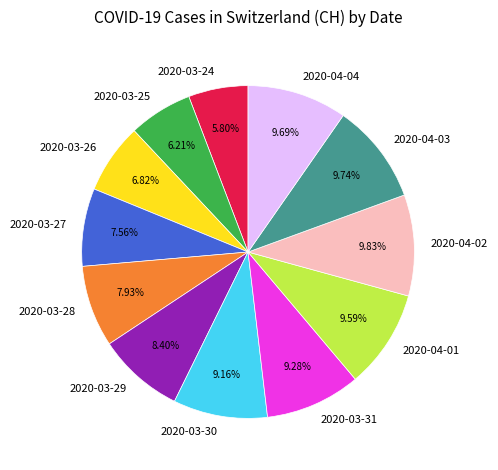

How many slices are in this pie chart?

12